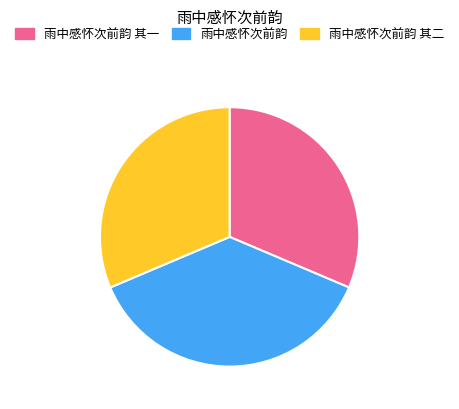

What is the ratio of the value at 雨中感怀次前韵 to the value at 雨中感怀次前韵 其一?

1.2